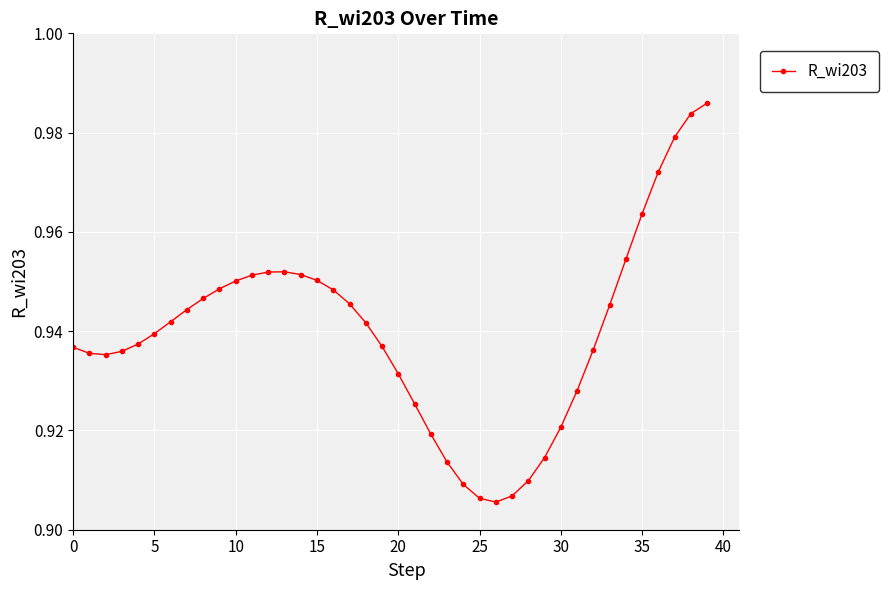

True or false: the data has more than 0 interior local peaks.

True